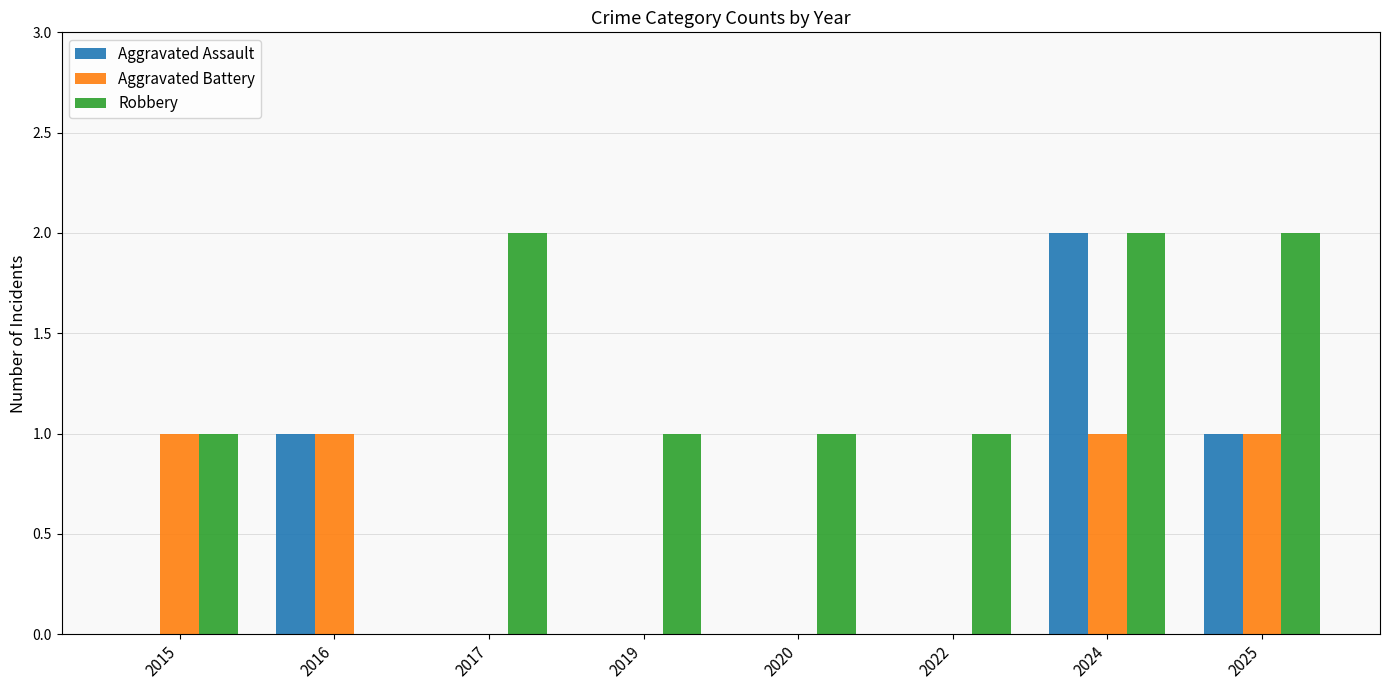

Which series has the largest total across all categories?

Robbery